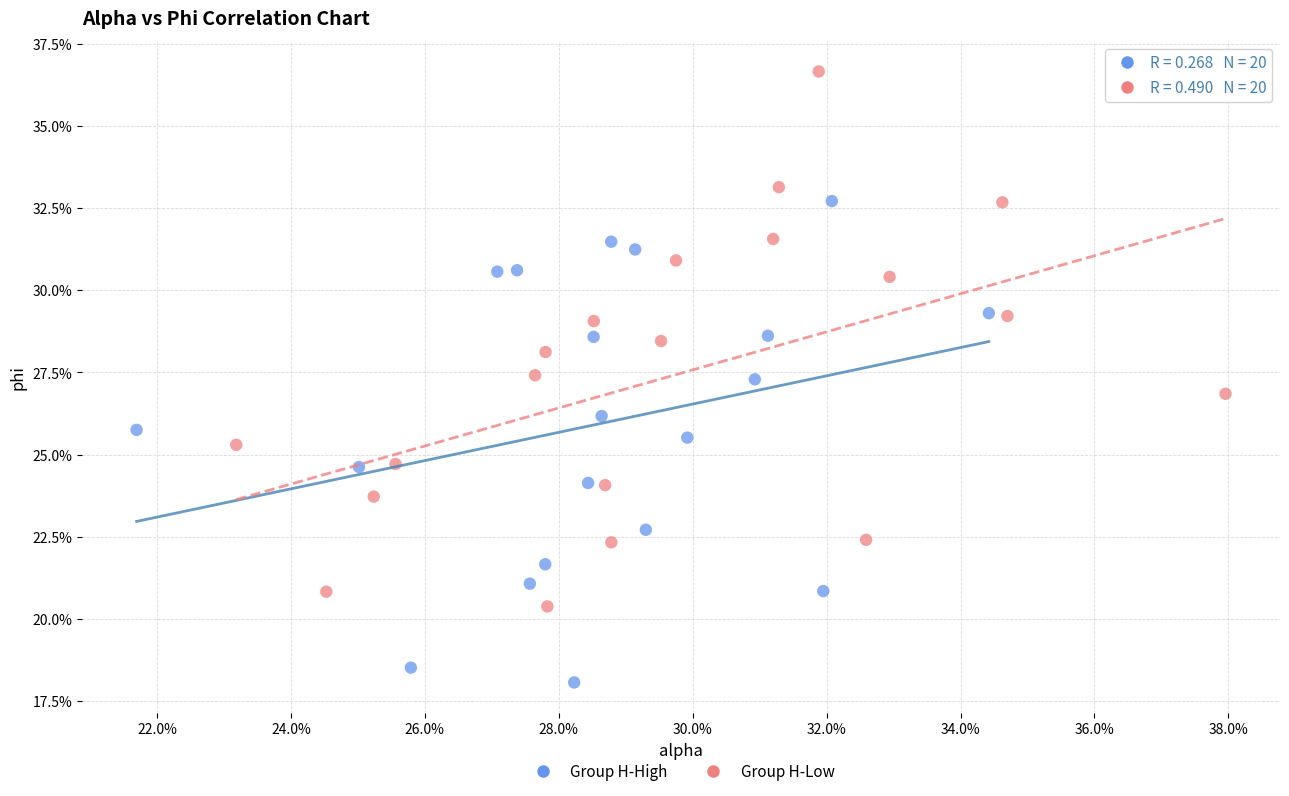

What are all the series names shown in the legend?

Group H-High, Group H-Low